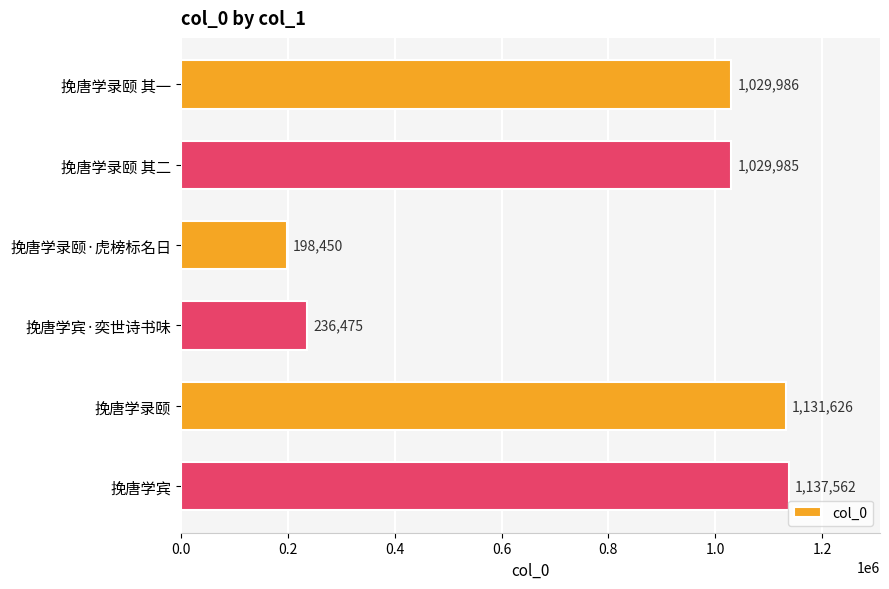

Reading top to bottom, transcribe all the data shown in this chart.

挽唐学录颐 其一=1029986	挽唐学录颐 其二=1029985	挽唐学录颐·虎榜标名日=198450	挽唐学宾·奕世诗书味=236475	挽唐学录颐=1131626	挽唐学宾=1137562